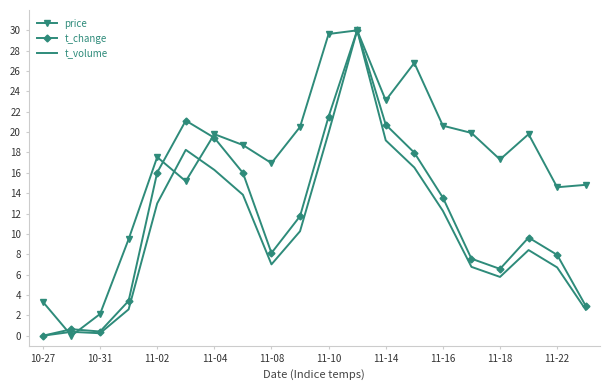

Which series has the largest total across all categories?

price